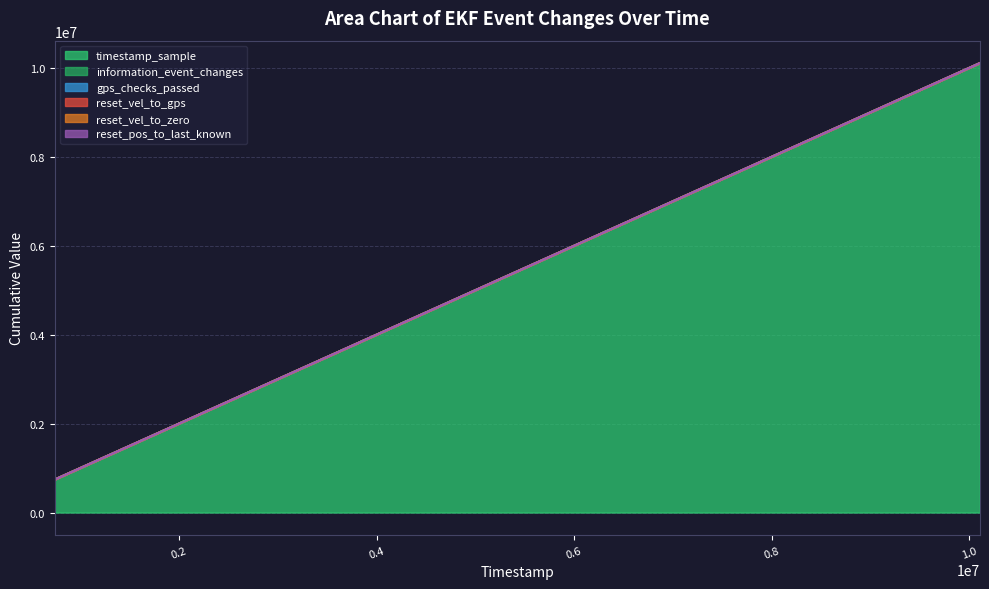

Which series changed the most between 743000 and 5504000?

timestamp_sample